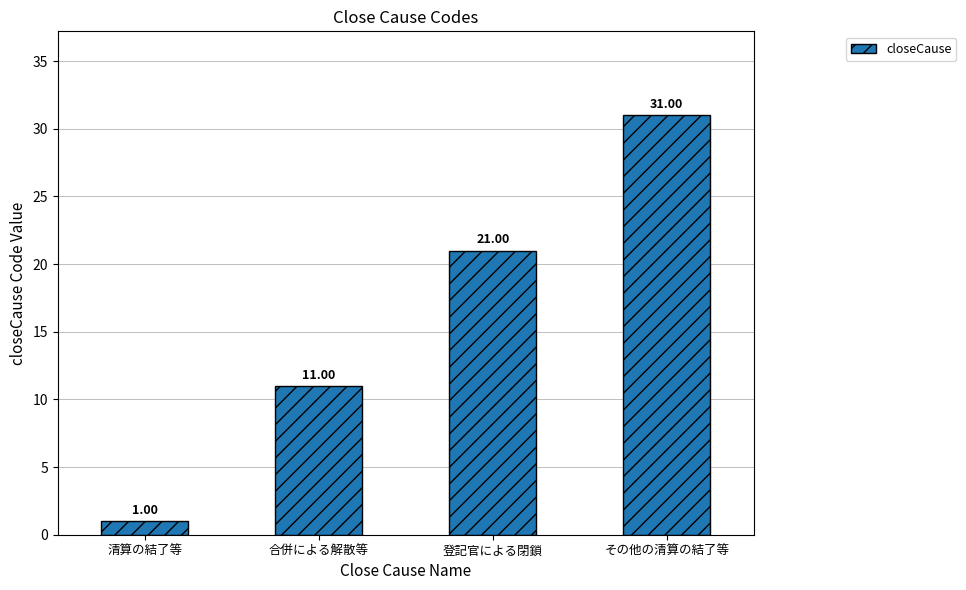

Reading left to right, what are all the values shown in this chart?

清算の結了等=1	合併による解散等=11	登記官による閉鎖=21	その他の清算の結了等=31